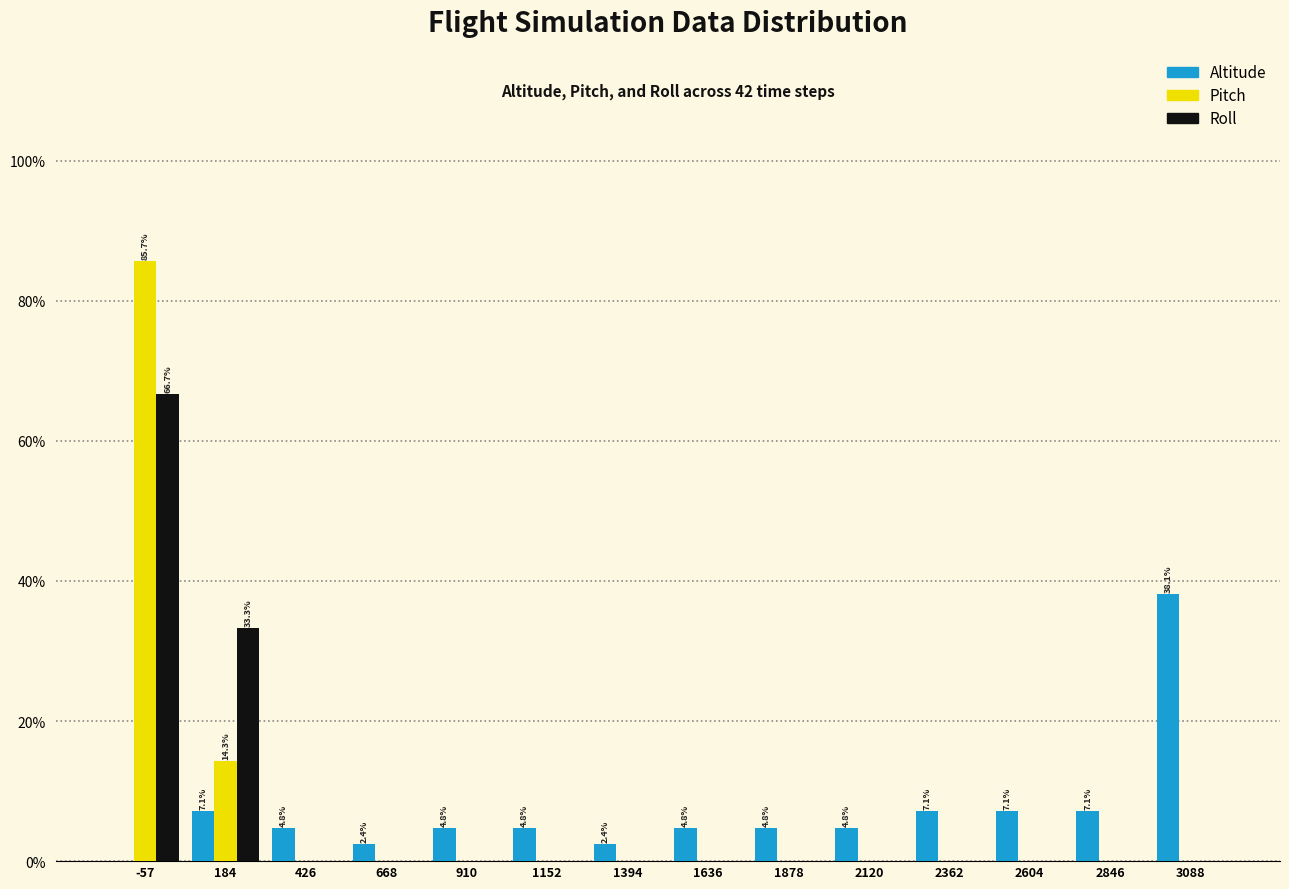

In the Roll series, which range on the x-axis has the tallest bar?

-200 to 50